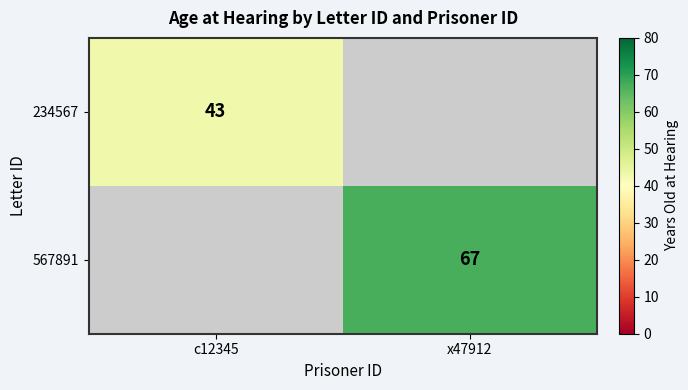

At which category is the sum across all series the highest?

x47912